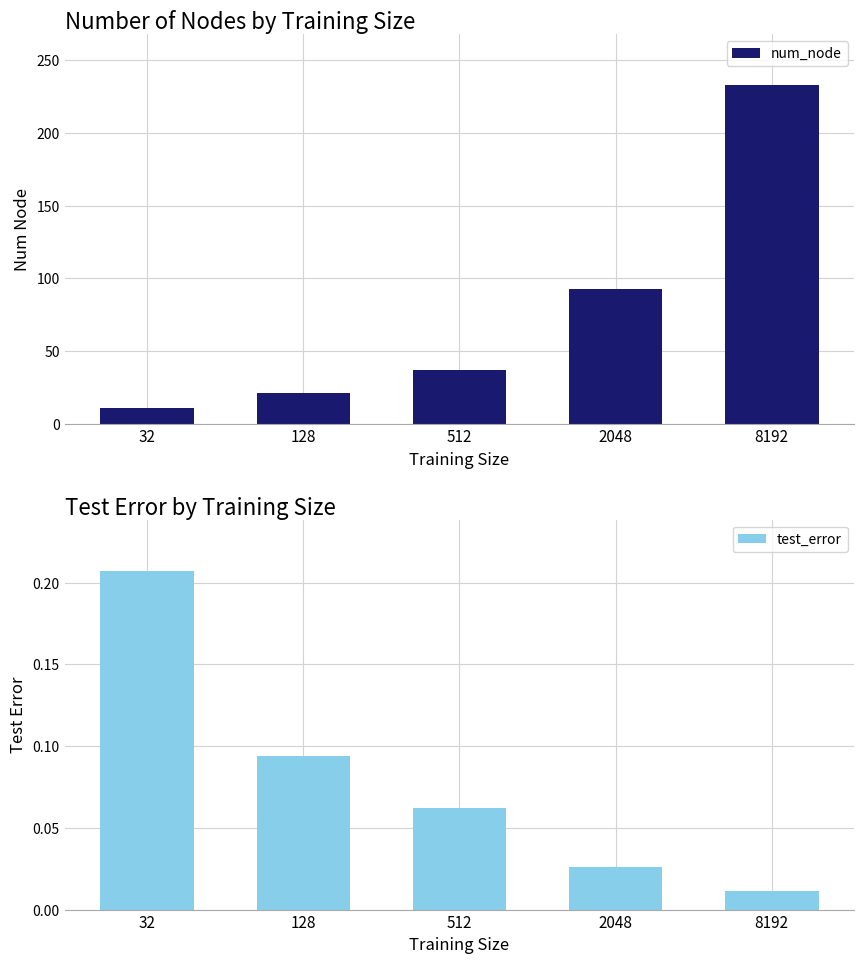

How many groups of bars are there?

5